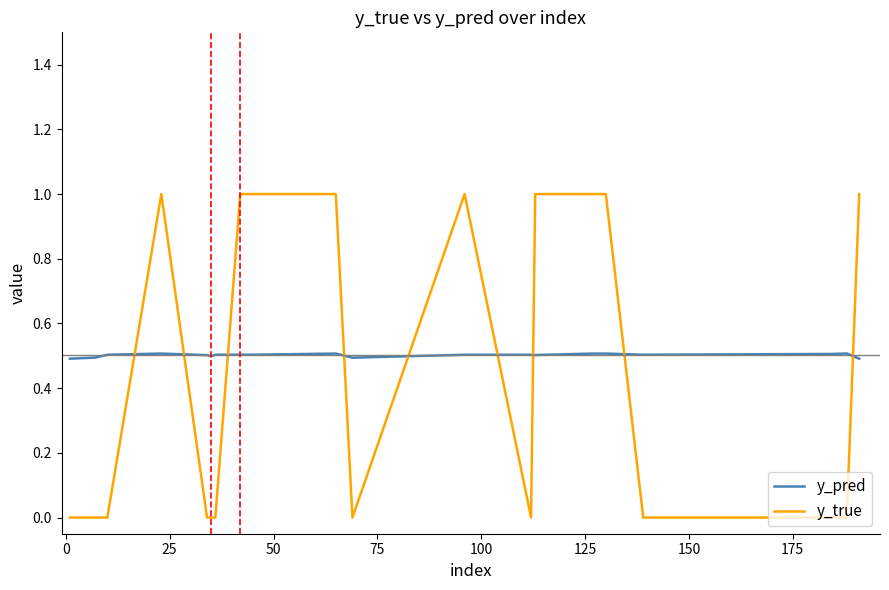

Which series has the largest range (max minus min)?

y_true